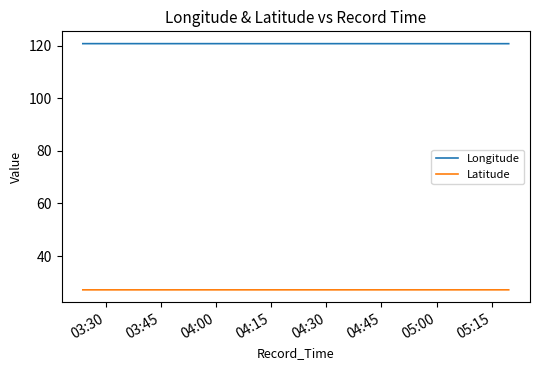

Reading left to right, list all the values displayed in this chart.

Longitude: 120.8	120.8	120.8	120.8
Latitude: 27.1	27.1	27.1	27.1